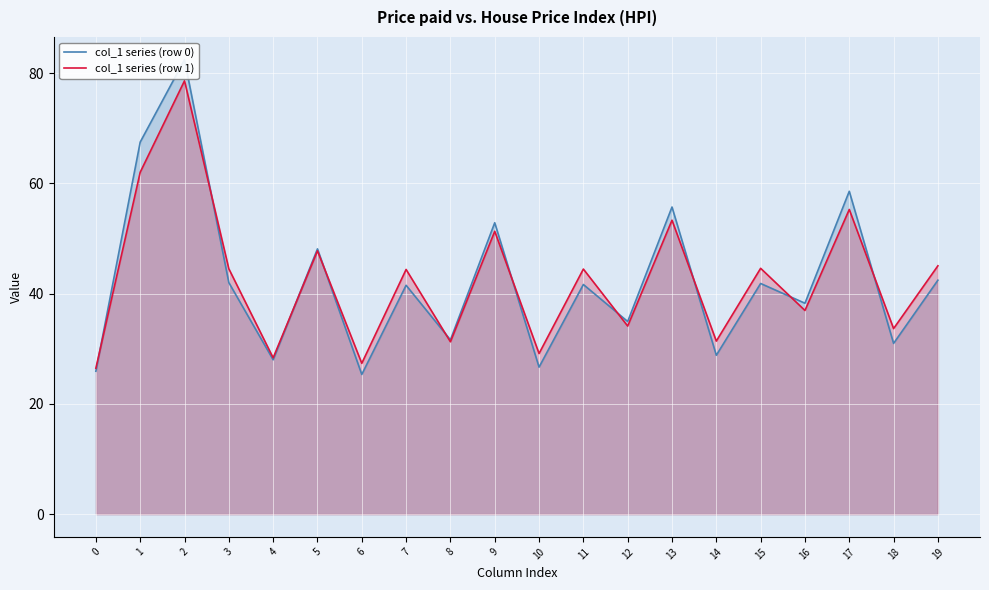

Reading left to right, what are all the values shown in this chart?

col_1 series (row 0): 0=25.9	1=67.5	2=82.4	3=42.0	4=28.0	5=48.1	6=25.3	7=41.5	8=31.6	9=52.9	10=26.7	11=41.7	12=34.9	13=55.7	14=28.8	15=41.8	16=38.3	17=58.6	18=31.0	19=42.4
col_1 series (row 1): 0=26.5	1=62.0	2=78.6	3=44.5	4=28.4	5=47.8	6=27.4	7=44.4	8=31.3	9=51.3	10=29.1	11=44.5	12=34.1	13=53.3	14=31.4	15=44.6	16=36.9	17=55.3	18=33.7	19=45.0